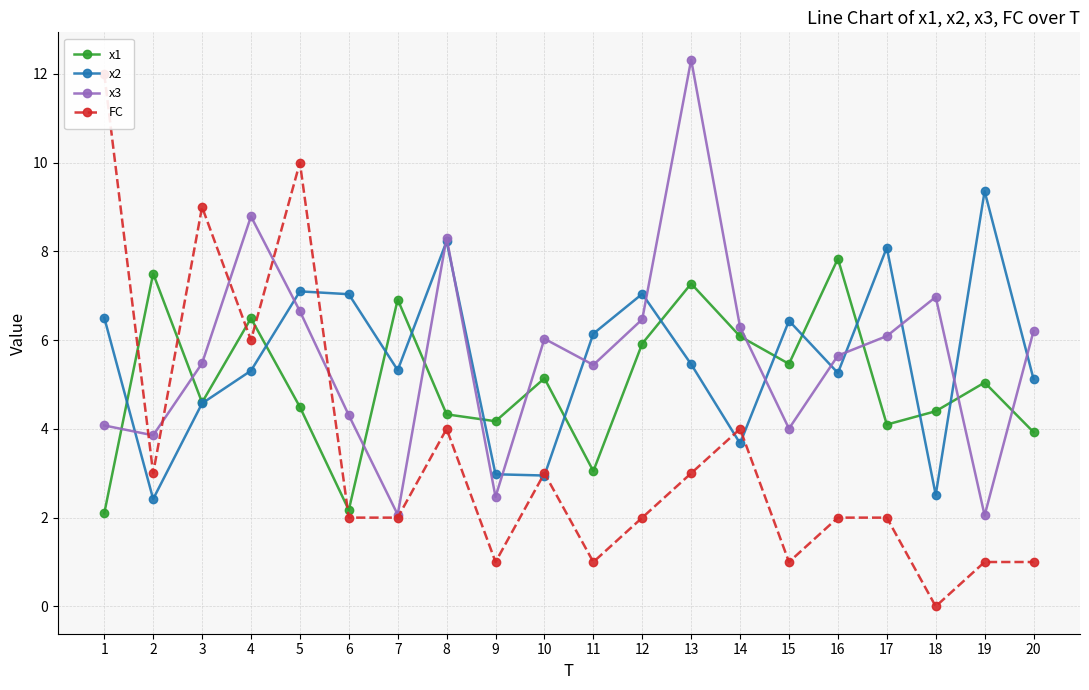

At which category does FC reach its first local peak?

3